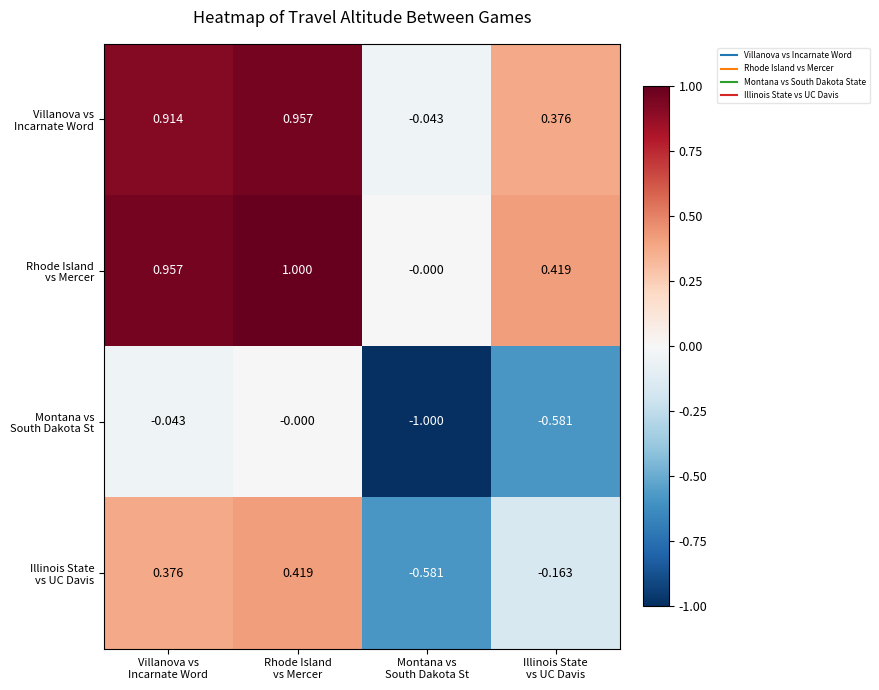

How many data points does each series have?

4